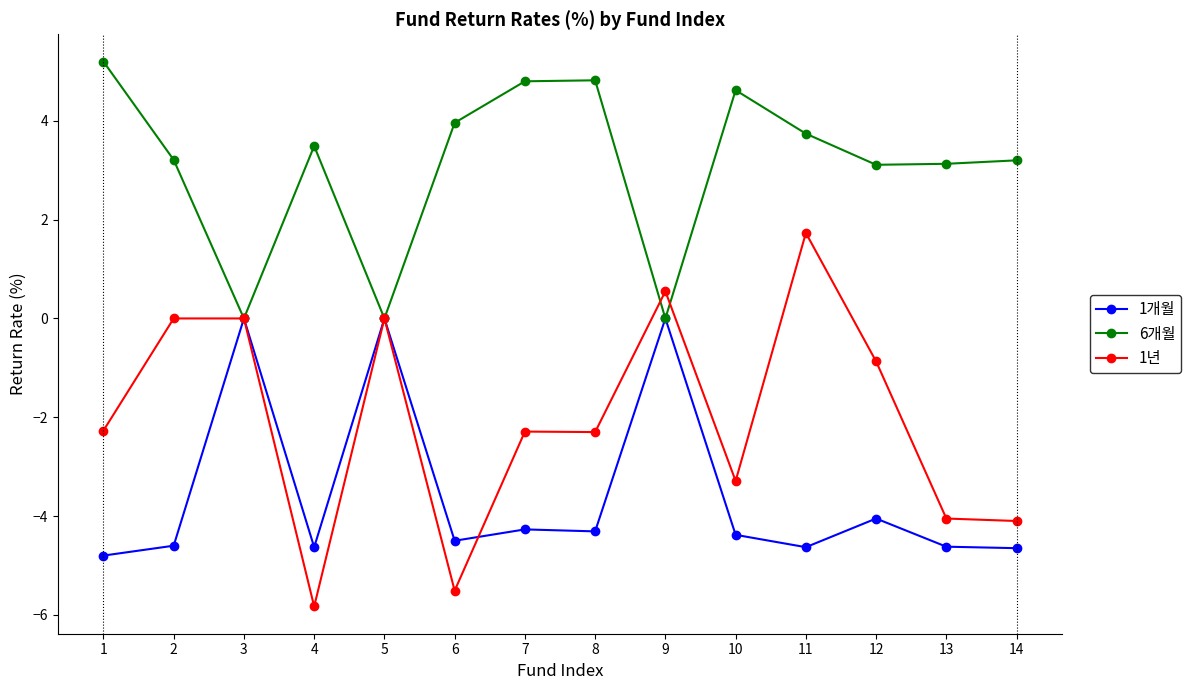

What are all the series names shown in the legend?

1개월, 6개월, 1년